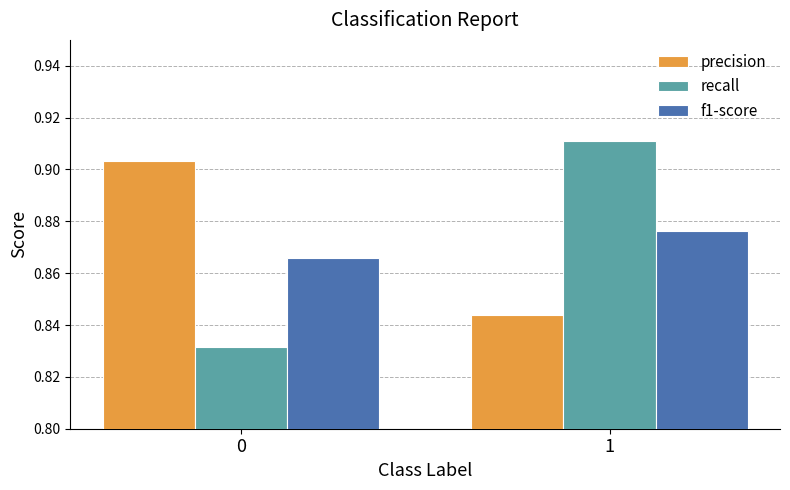

Which series has the widest spread of values?

recall